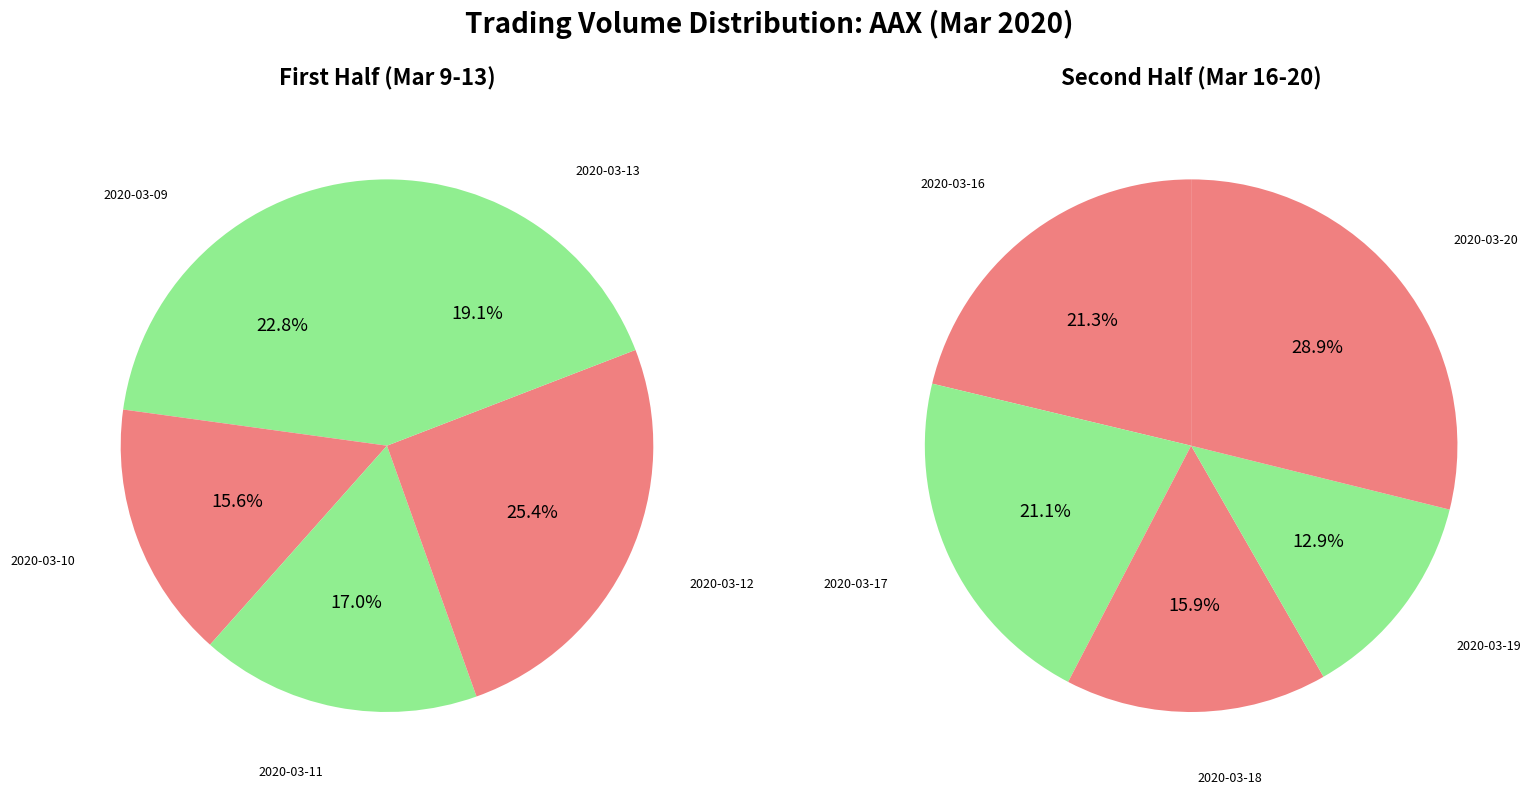

How many segments does this pie chart have?

10